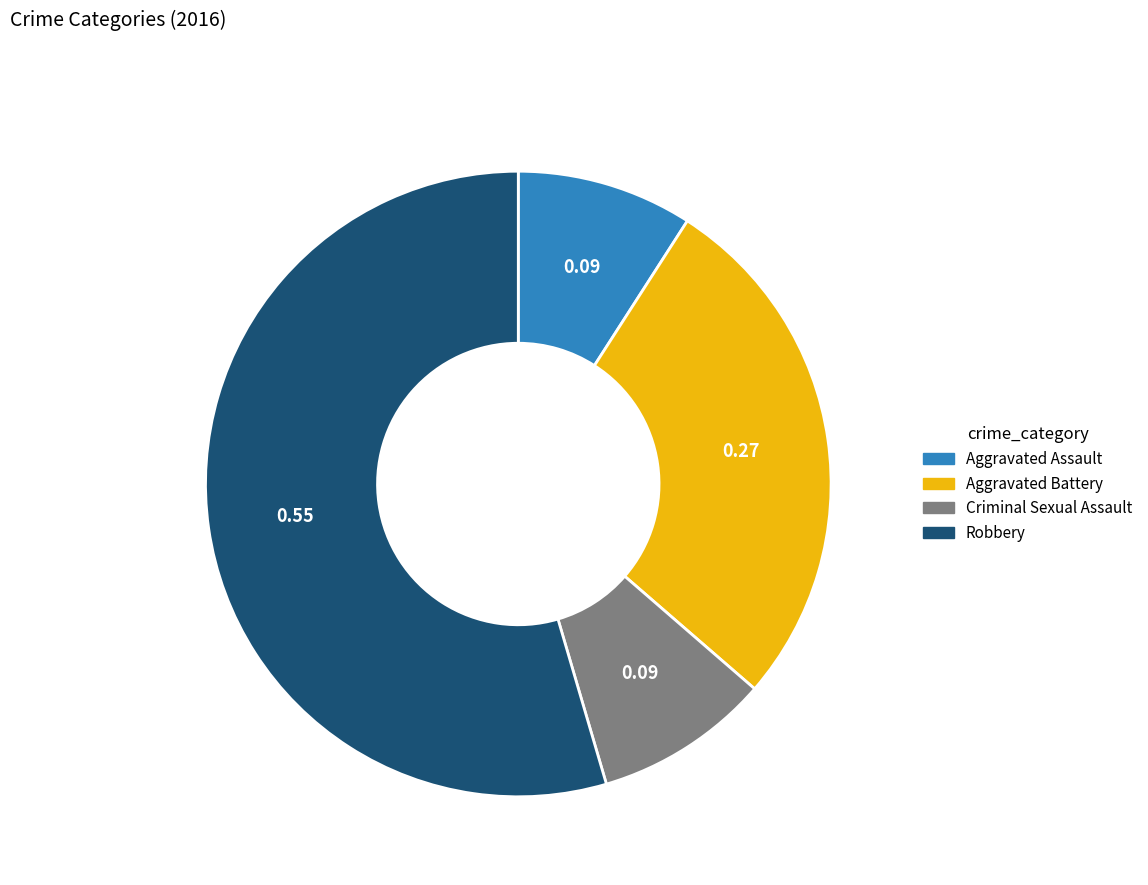

Do Aggravated Assault and Criminal Sexual Assault together represent more than half of the pie?

No